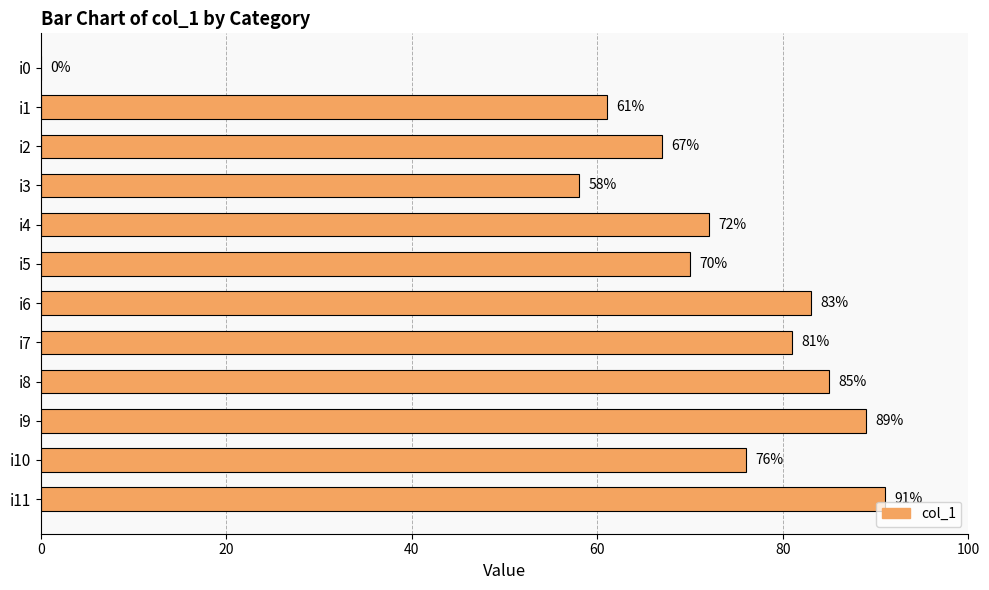

What value does the data have at i11, to the nearest 5?

90